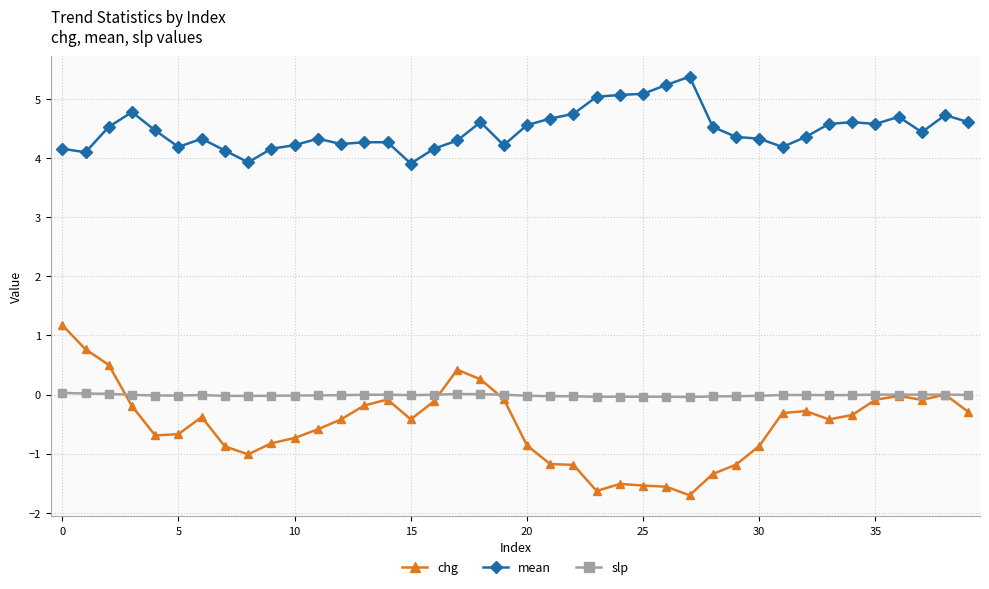

Which series has the largest total across all categories?

mean